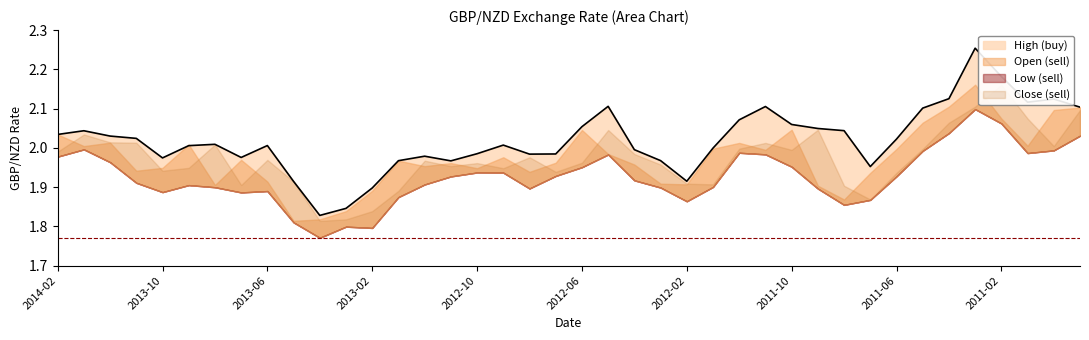

What is the label of the 26th point from the right?

2012-12